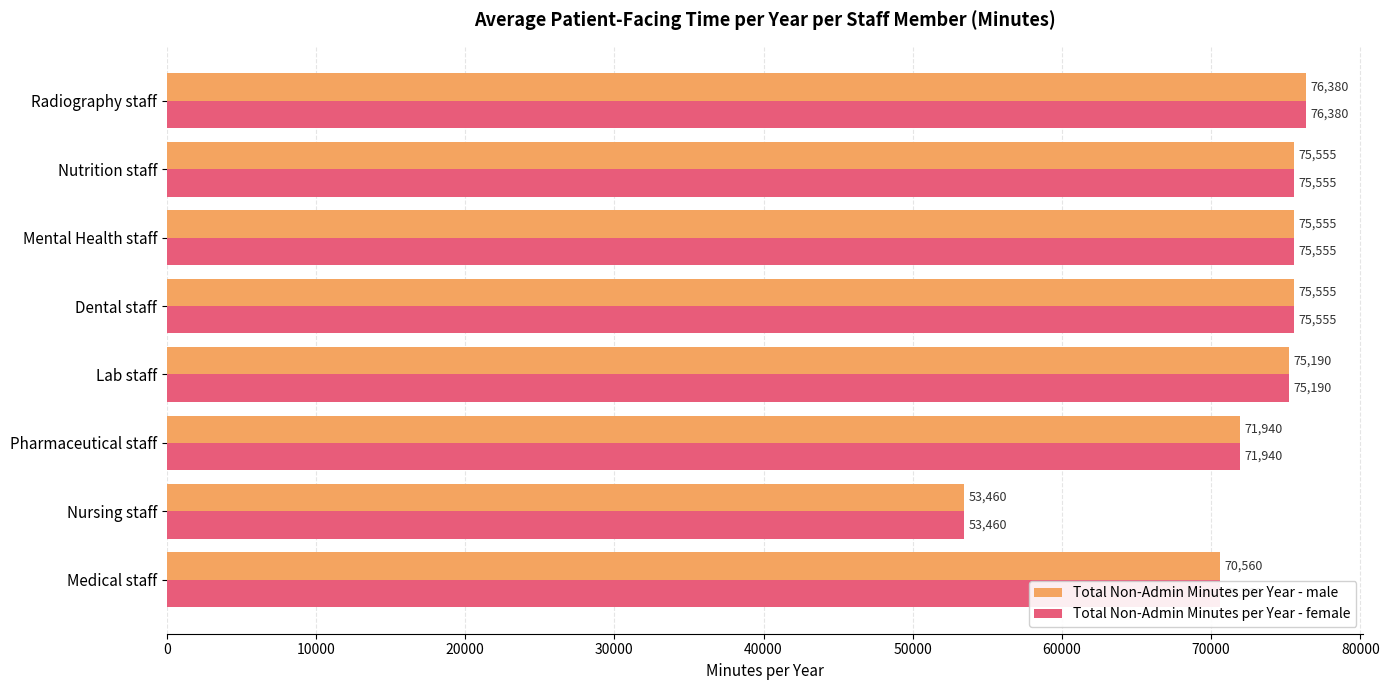

What is the sum of the Total Non-Admin Minutes per Year - female values at Pharmaceutical staff and Medical staff?

142500